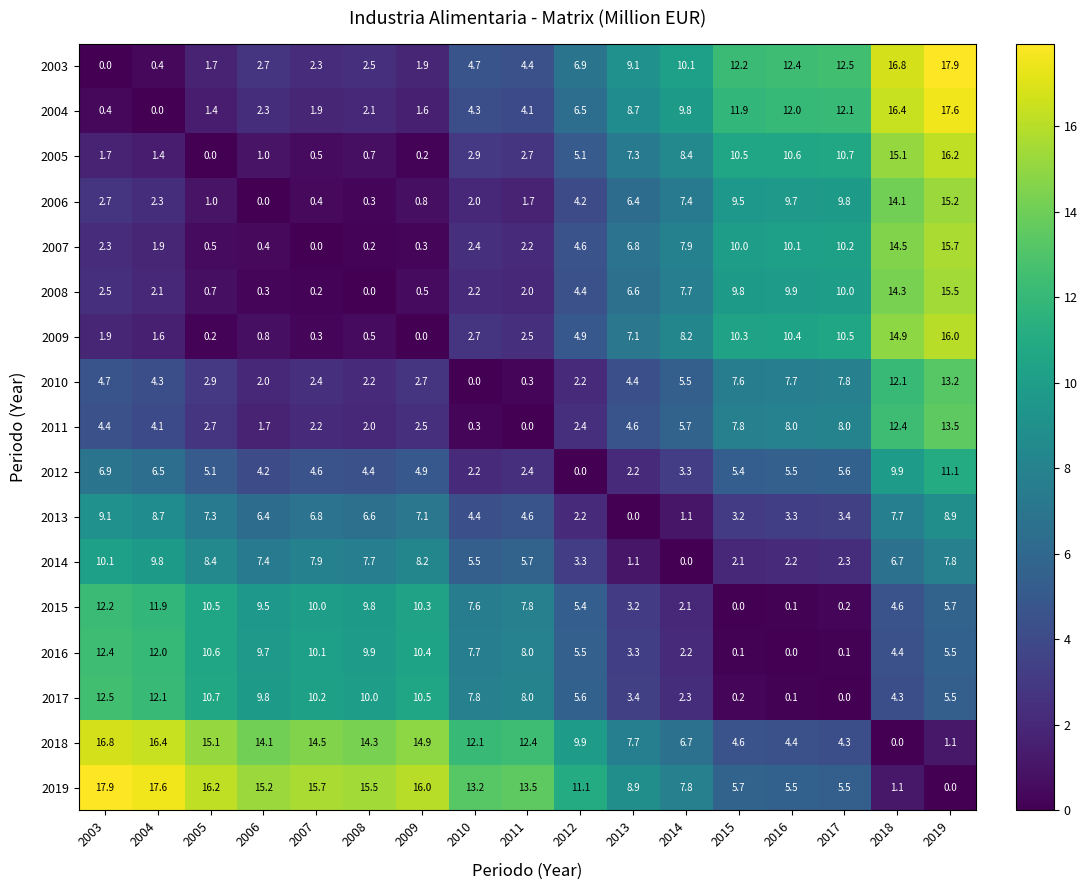

Where is 2018 nearest to the value 8?

2013